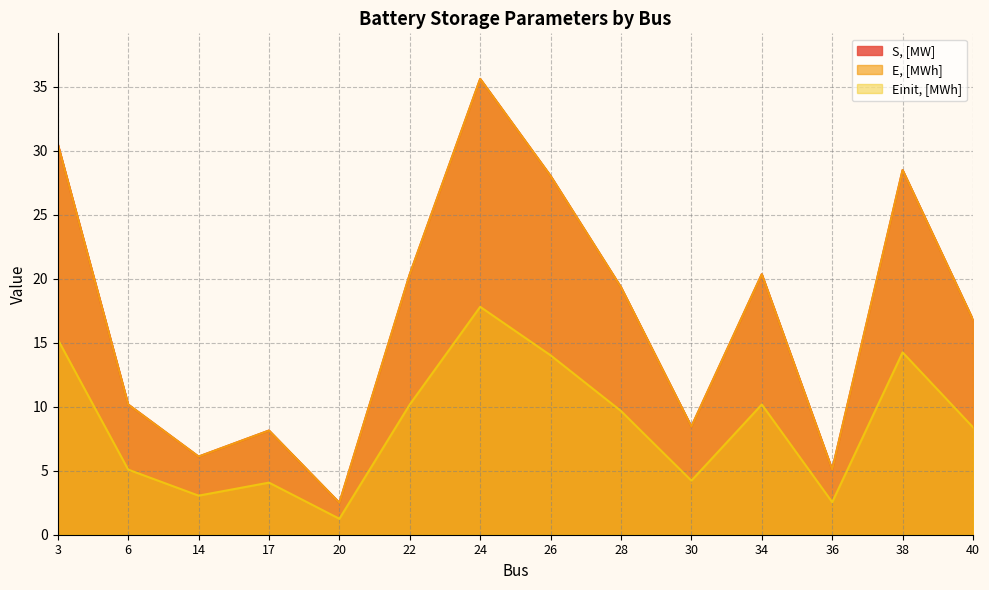

Which category has the lowest value across all series?

20